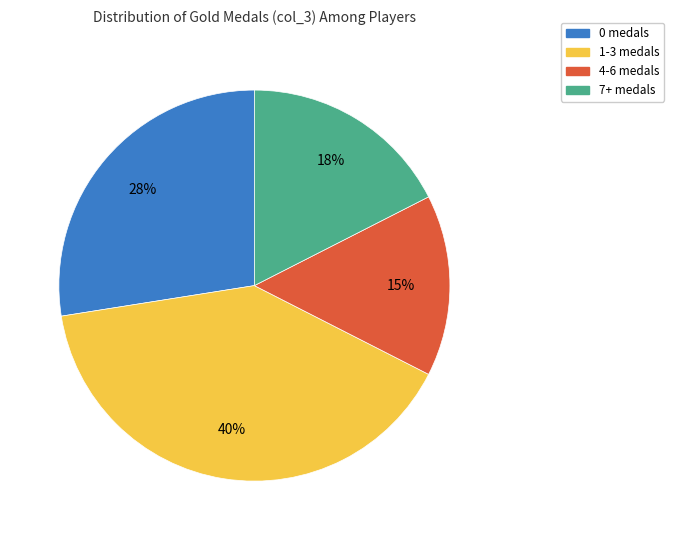

Rank the categories by value from lowest to highest.

4-6 medals, 7+ medals, 0 medals, 1-3 medals